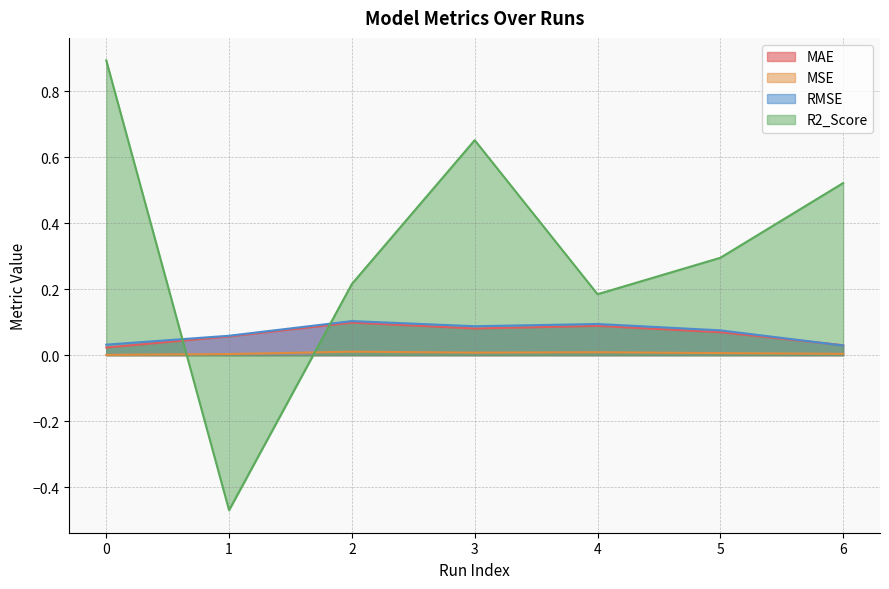

What is the difference between the maximum and minimum values in the MAE series?

0.1